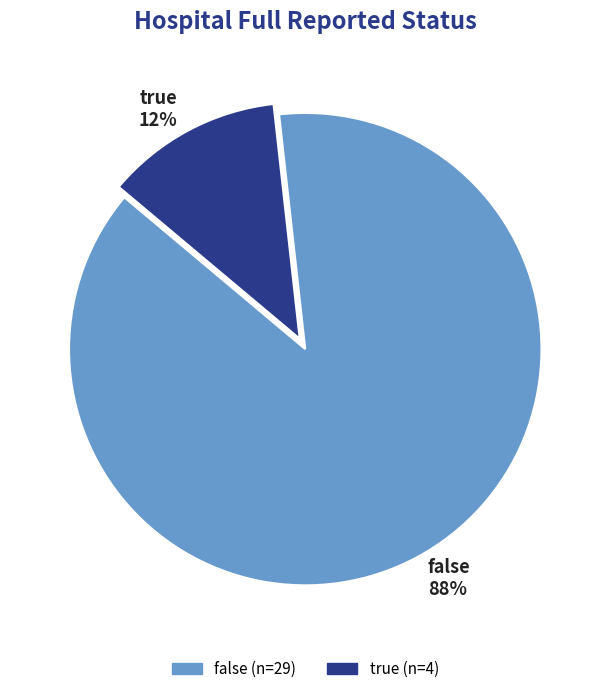

To the nearest percent, what is the difference between the largest and smallest slice percentages?

76%